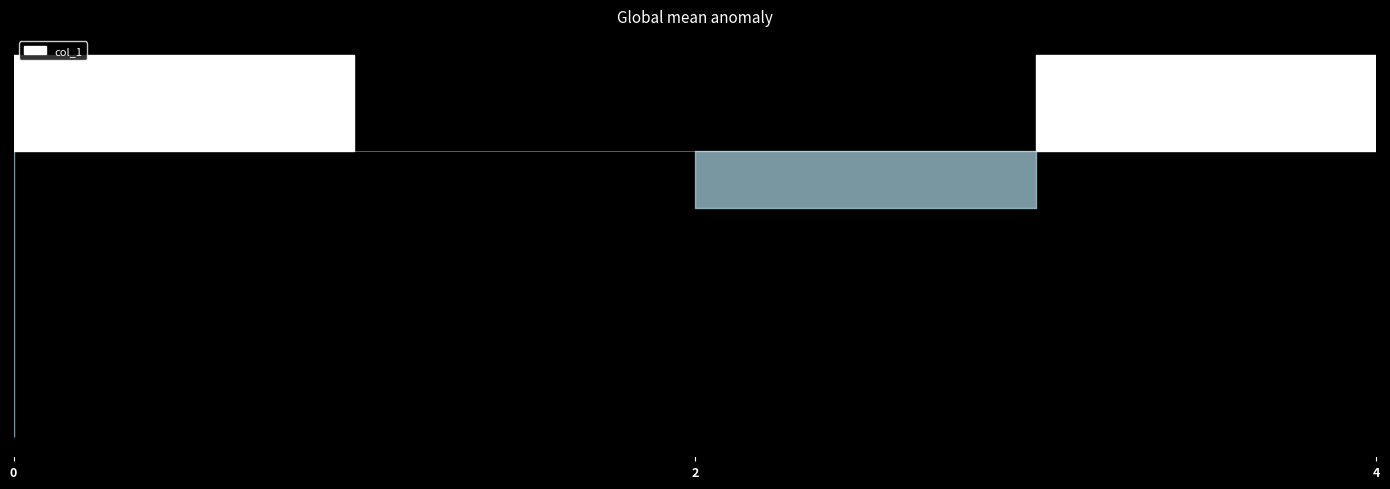

What is the greatest value displayed?

6